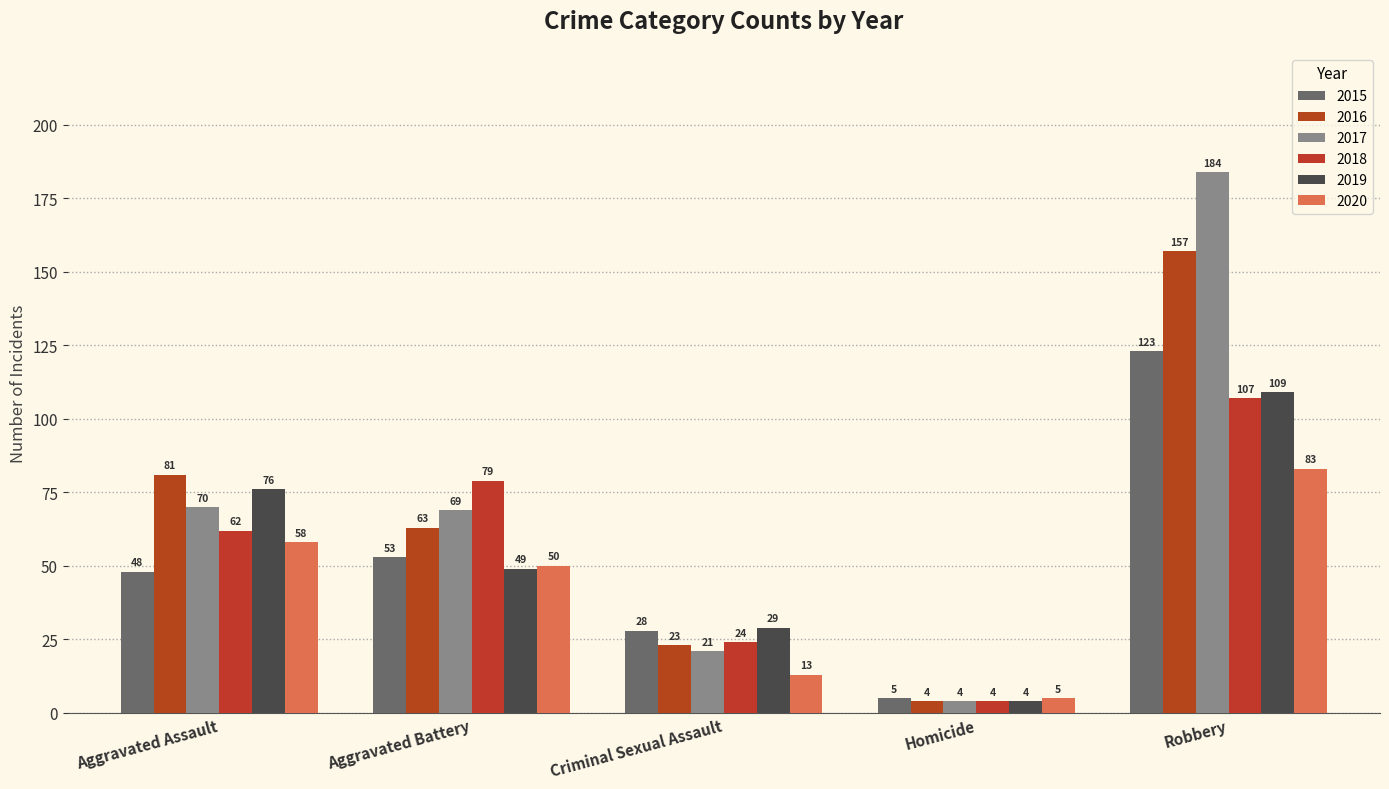

How many groups of bars are there?

5